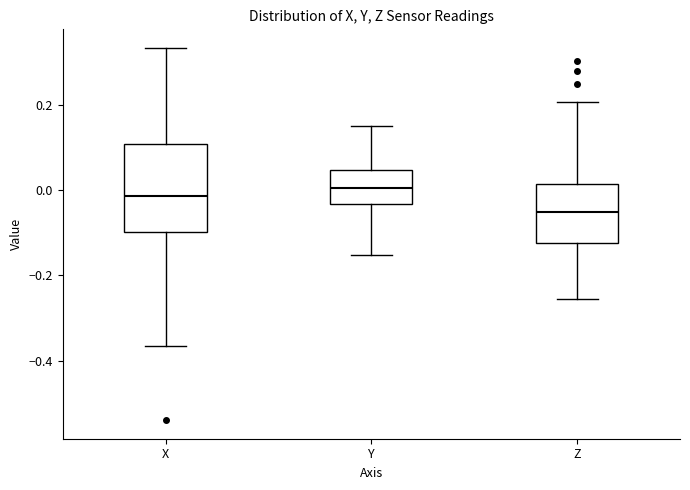

Reading left to right, read every box against the y-axis: the position of its median line, the range the box covers, and the ends of its whiskers. The values are not printed on the chart, so give them approximately, as read against the axis.

X: median -0.02, box -0.10 to 0.10, whiskers -0.36 to 0.34
Y: median 0.00, box -0.04 to 0.04, whiskers -0.16 to 0.14
Z: median -0.06, box -0.12 to 0.02, whiskers -0.26 to 0.20